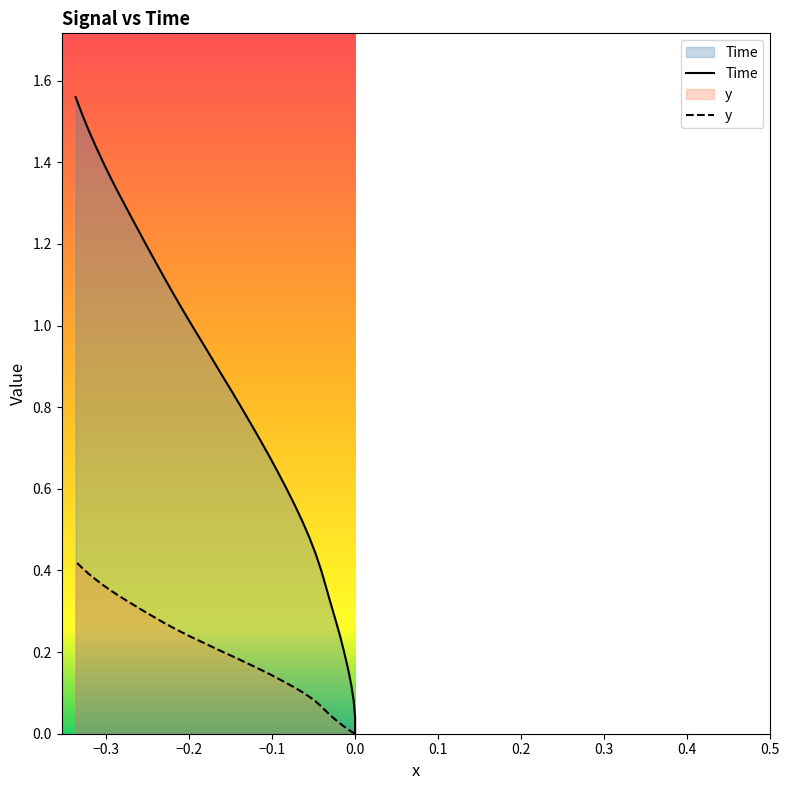

True or false: Time and y cross at least once.

False